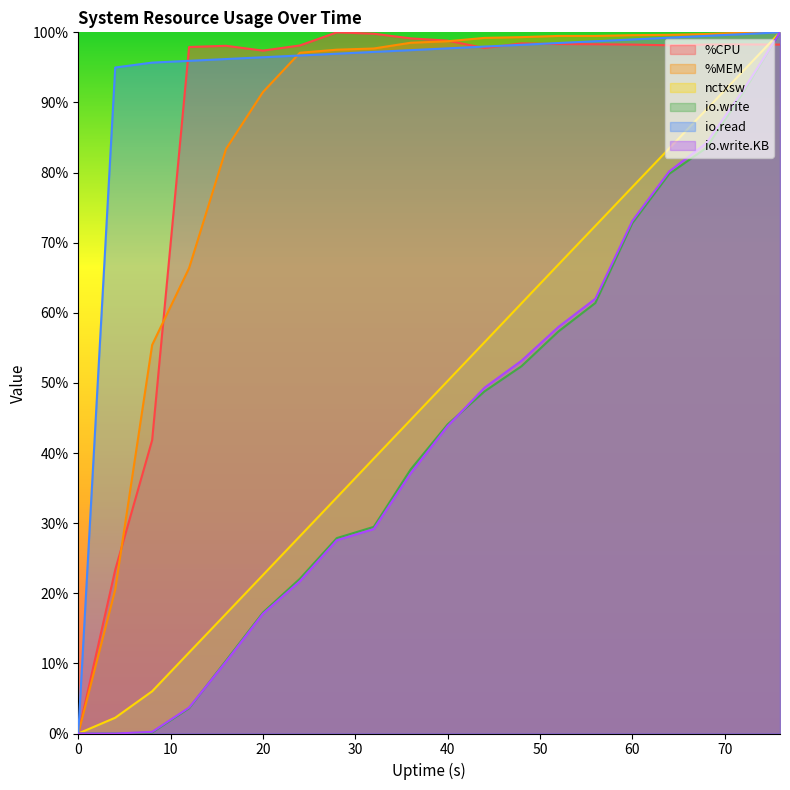

How many data points in %CPU are less than 98?

6